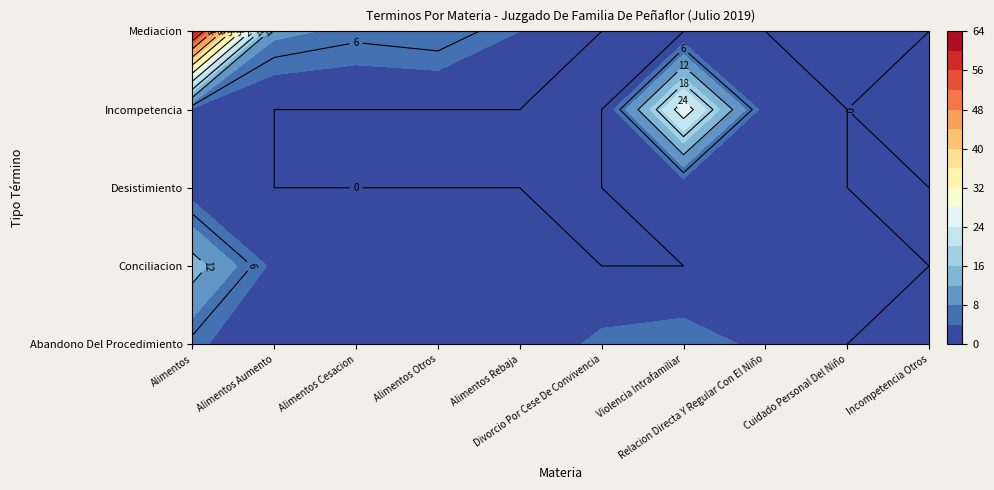

What is the maximum value shown in the chart?

61